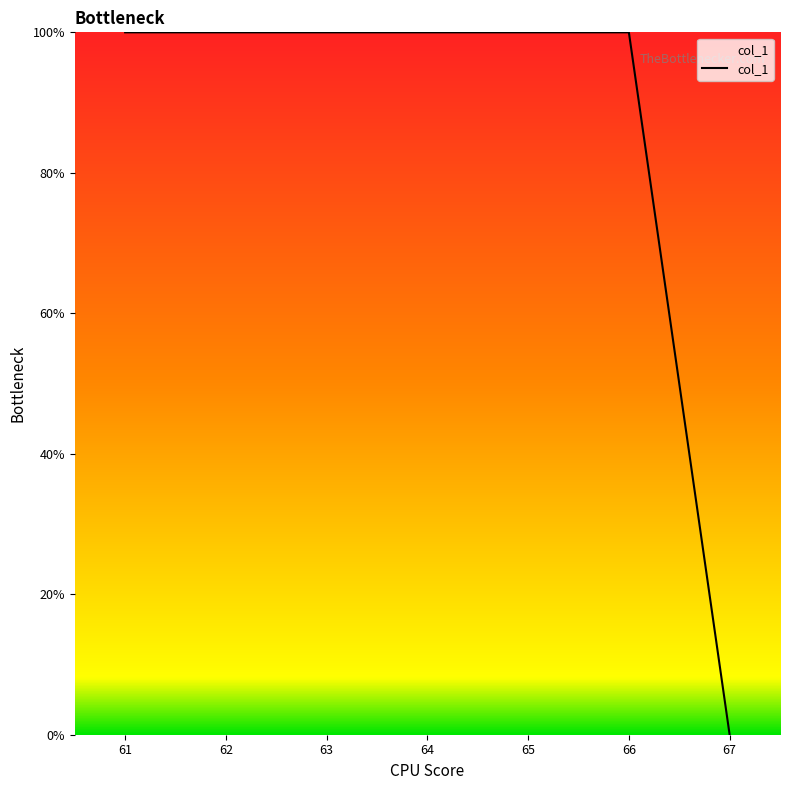

How many lines are shown in the chart?

1